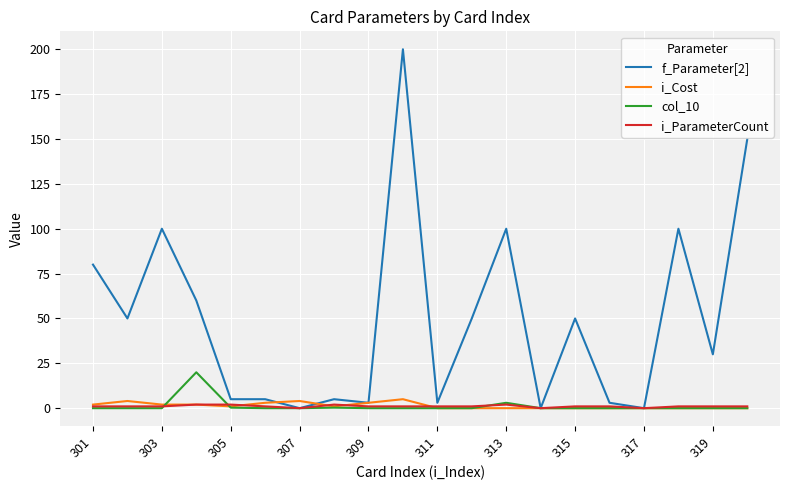

What is the sum of all i_ParameterCount values?

21.0